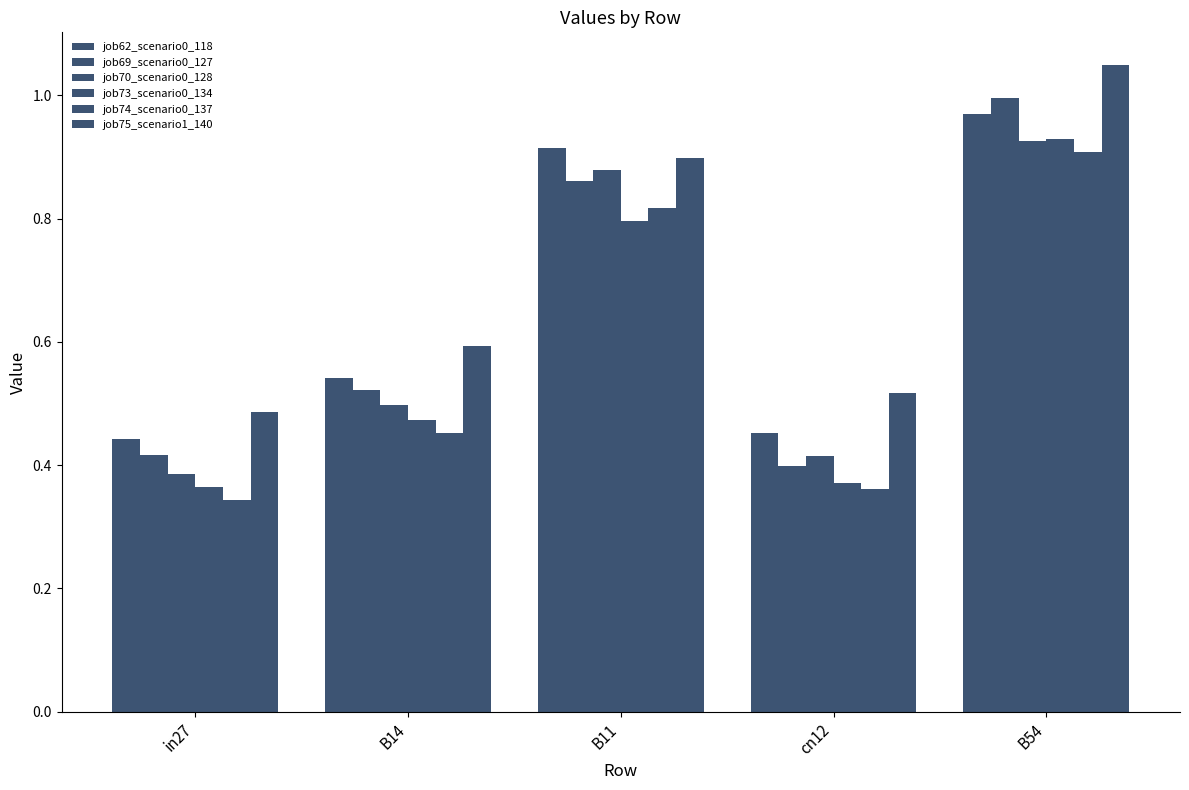

Does the chart contain any negative values?

No